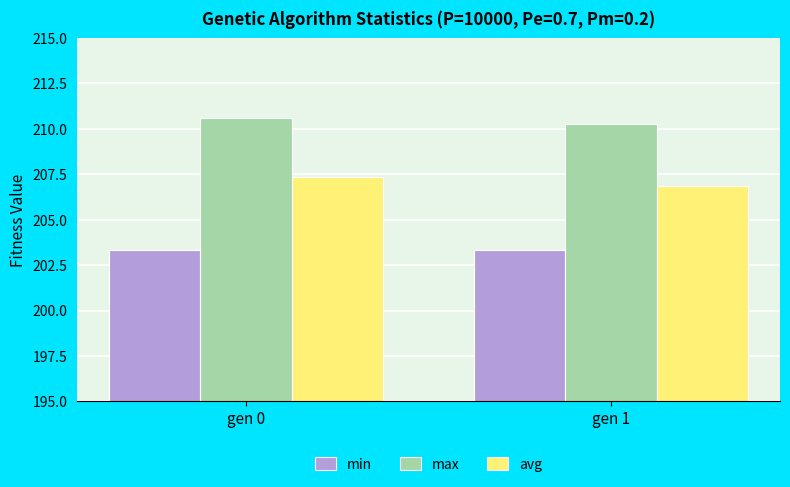

The value of avg at gen 0 is 321.3. True or false?

False